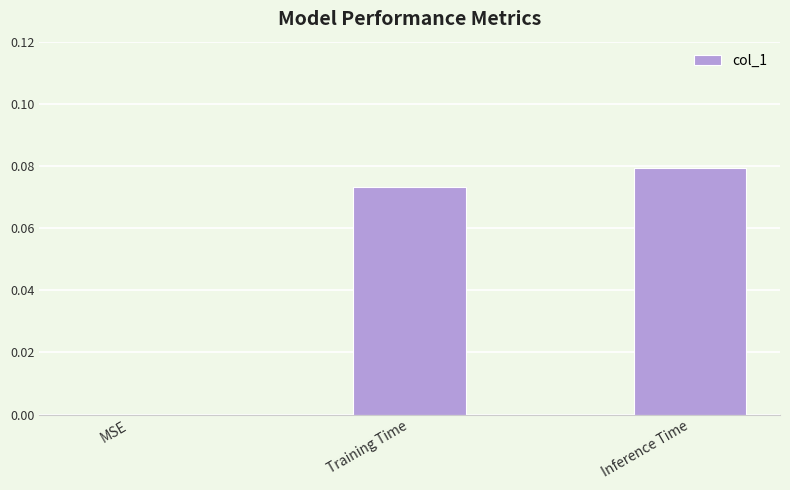

Which has a higher value, MSE or Training Time?

Training Time